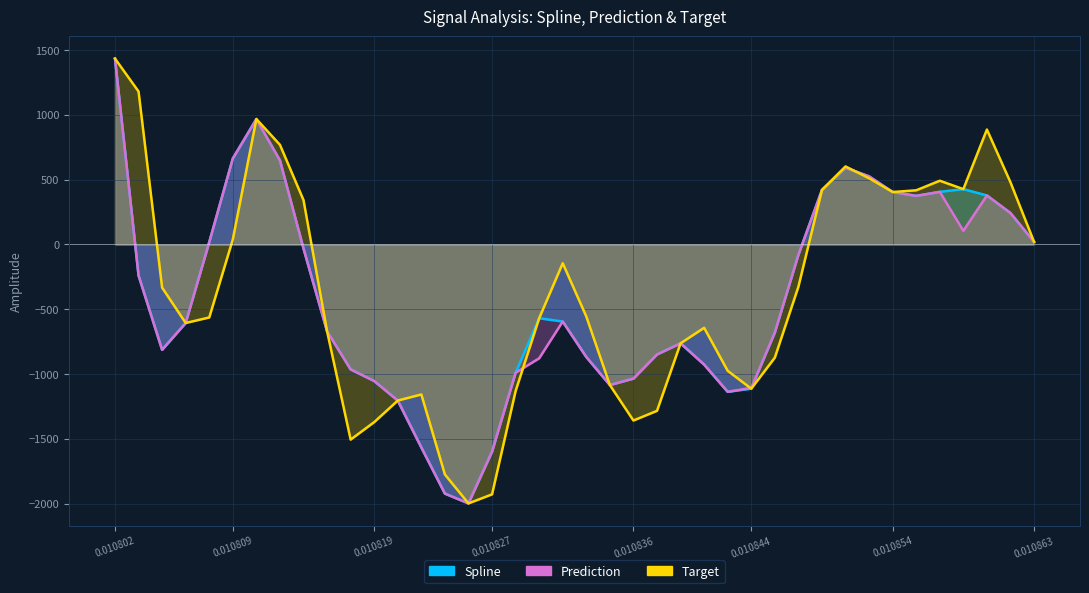

Rank the series at 0.010827 from highest to lowest value.

spline, prediction, target